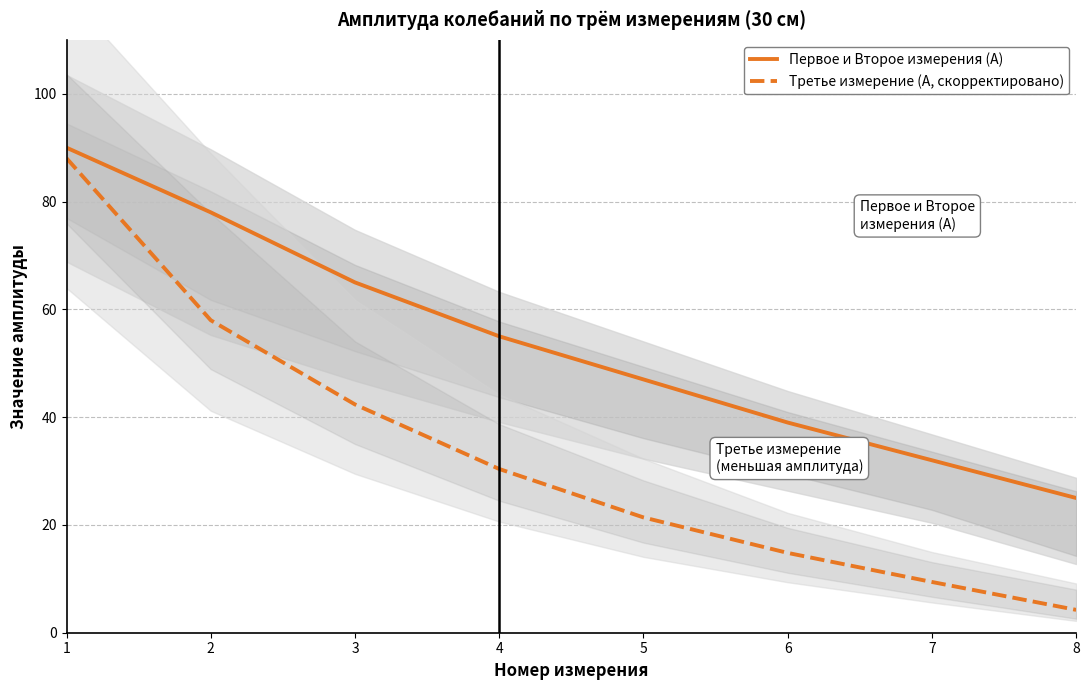

At which category is the sum across all series the highest?

1